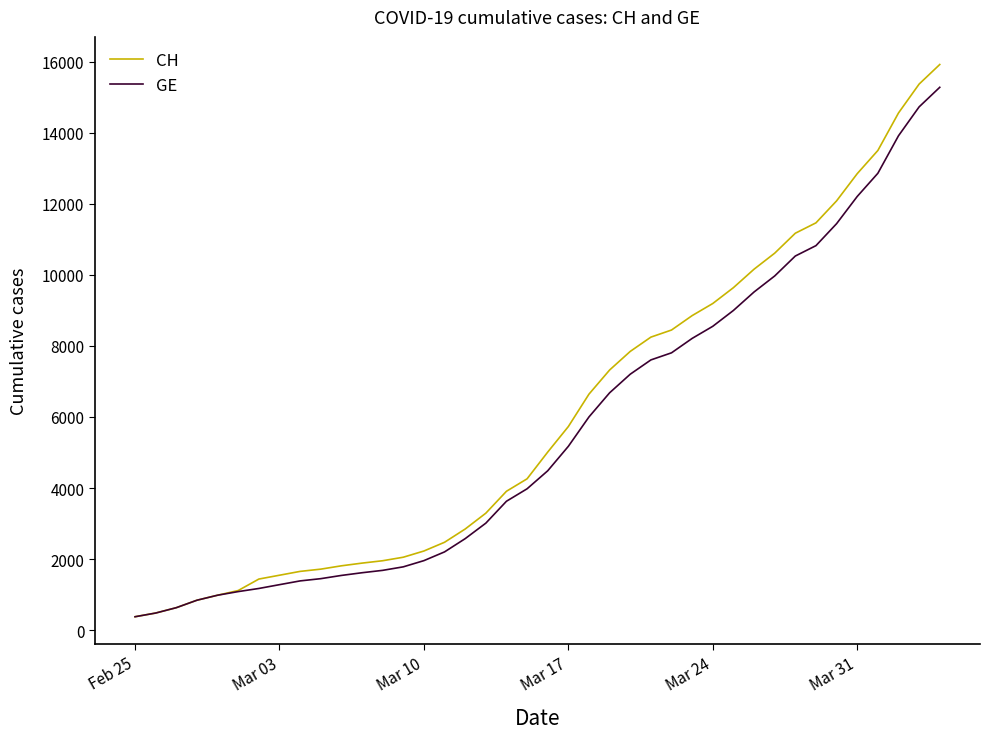

Which series has the largest range (max minus min)?

CH